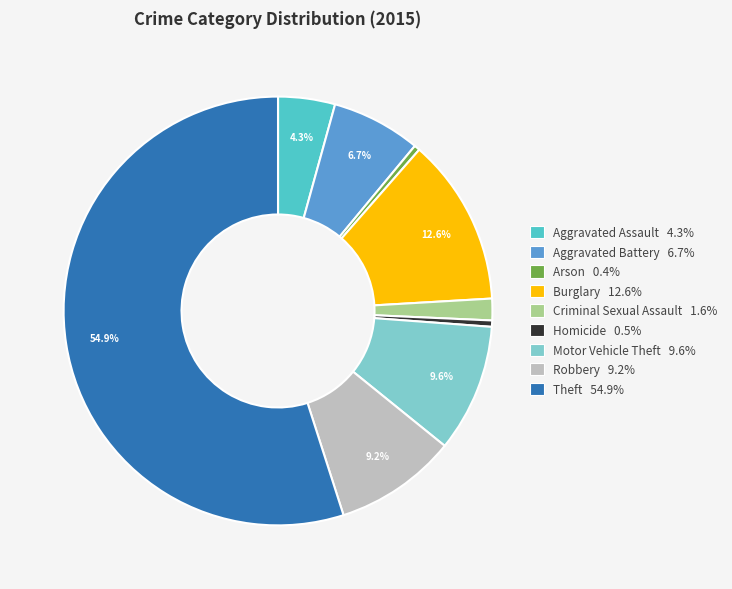

Is there a majority slice in this chart?

Yes